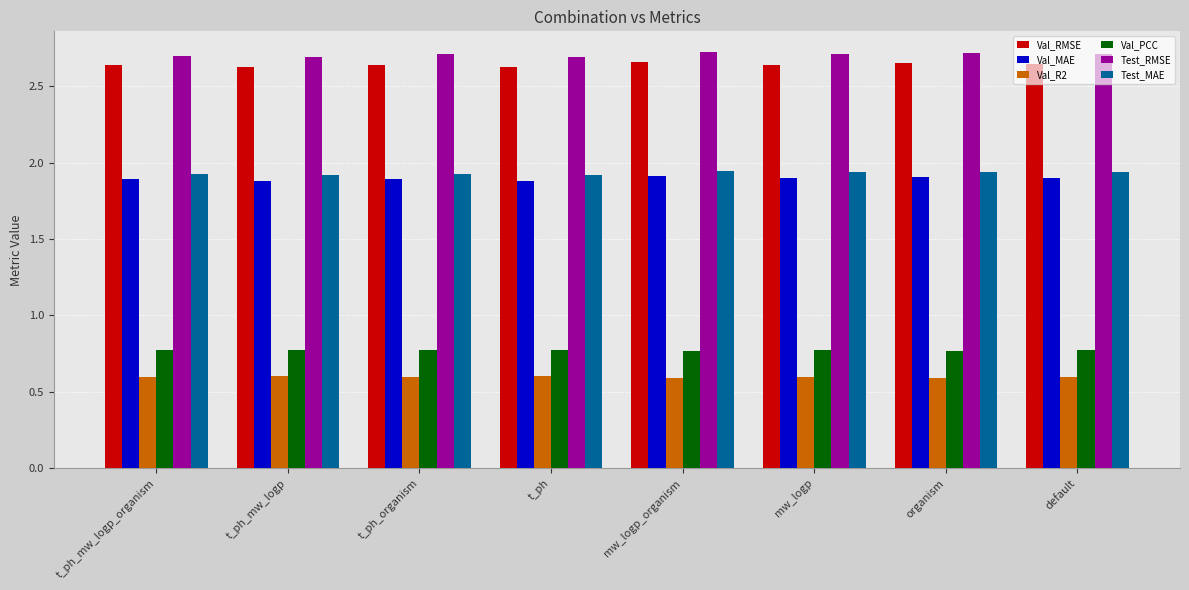

How many Val_RMSE values are between 2 and 3?

8